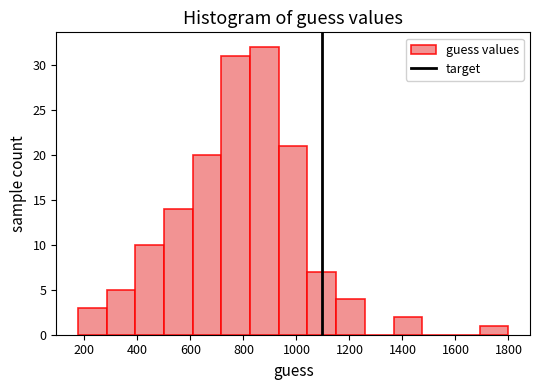

What is the height of the bar covering 820 to 940 on the x-axis? Neither the bar edges nor the heights are printed on the chart, so give them approximately, as read against the axes.

32